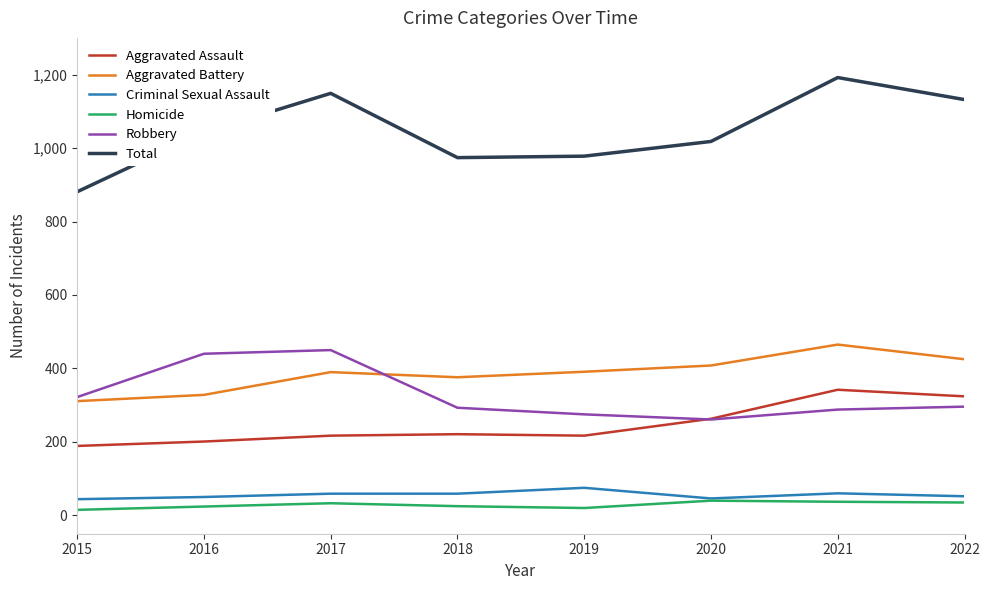

The value of Total at 2017 is 1149. True or false?

True